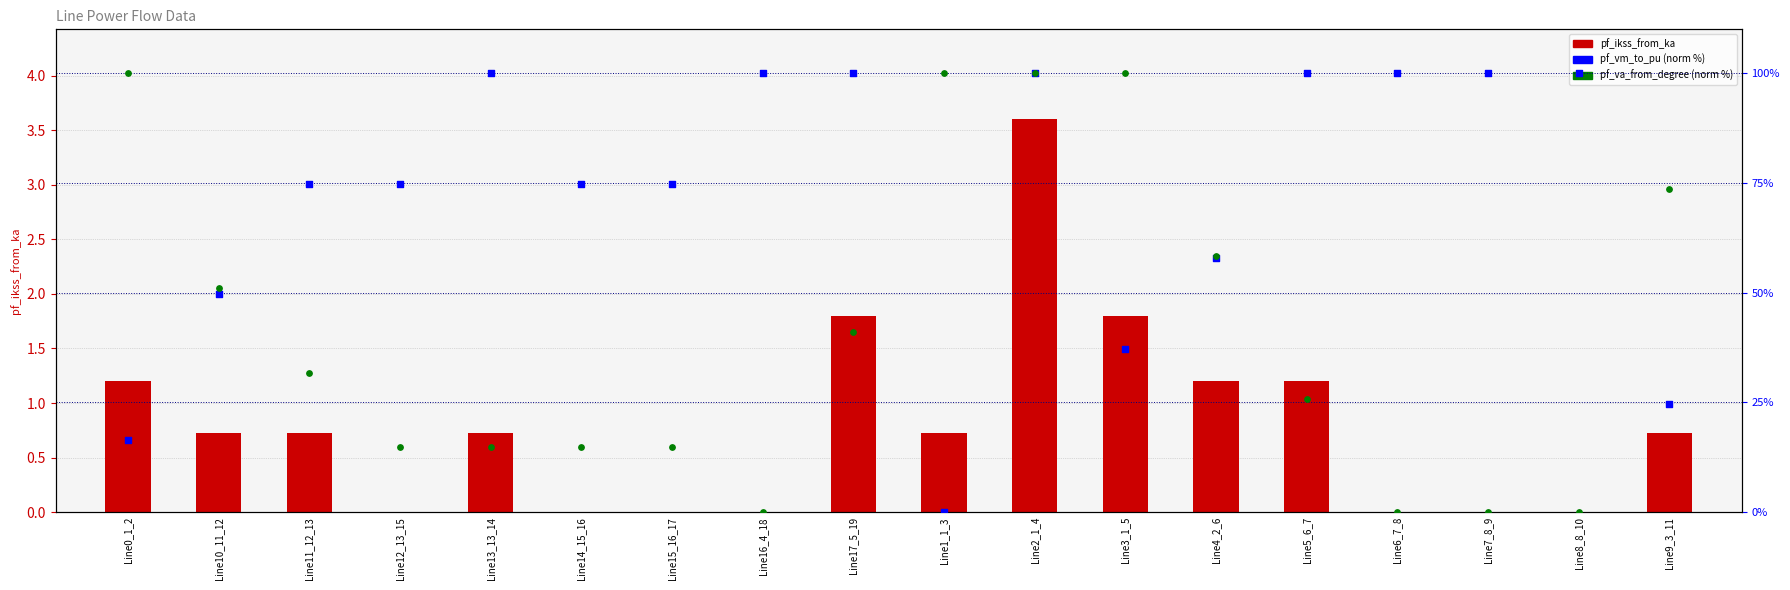

Which series has the largest Y range (max minus min)?

pf_va_from_degree (norm%)